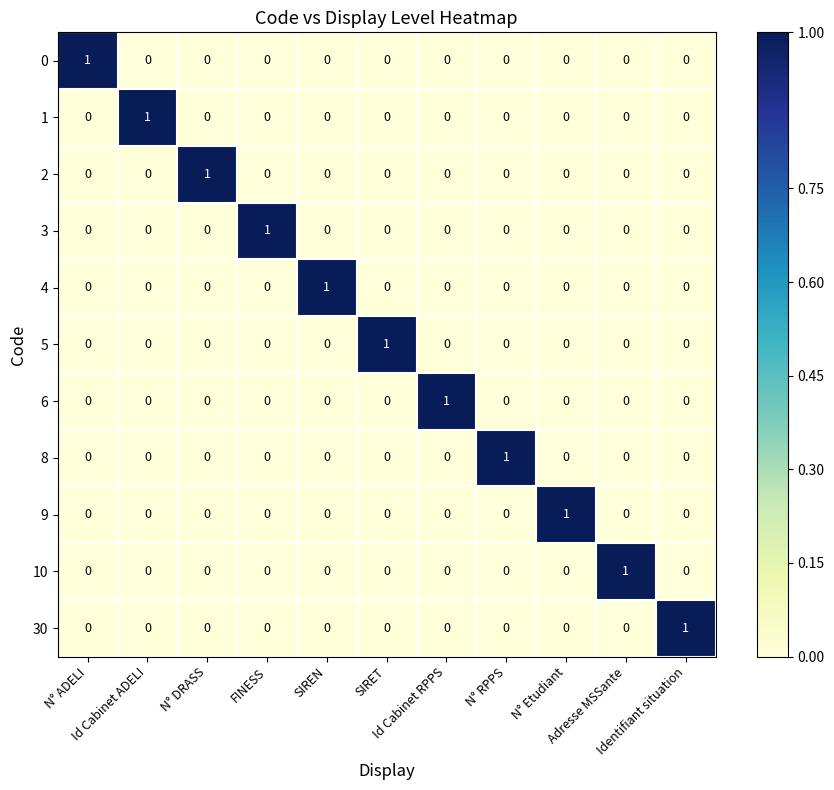

How many 9 values are between 0 and 1?

11